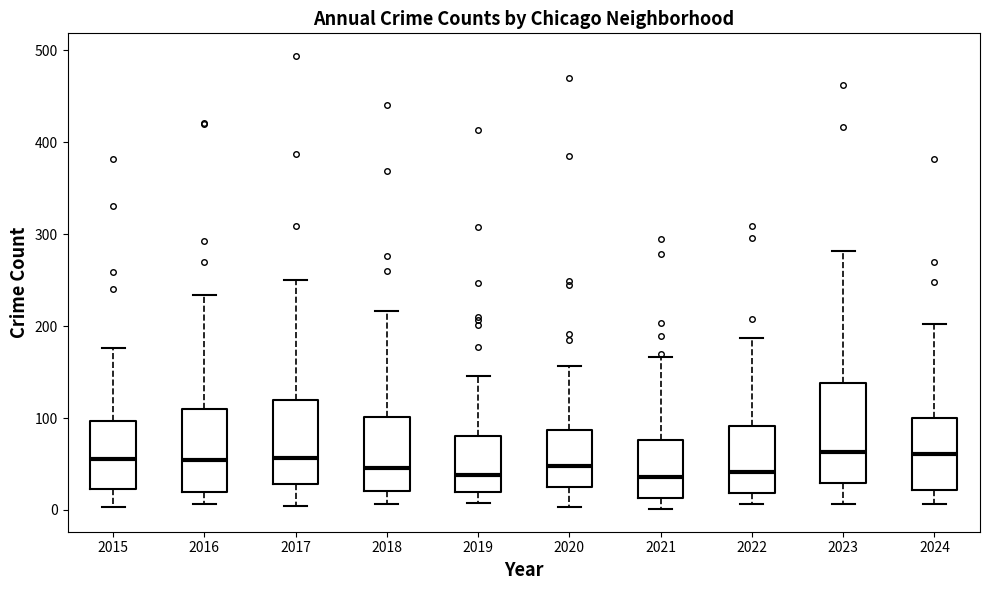

Which box is the tallest, from its lower edge to its upper edge?

2023